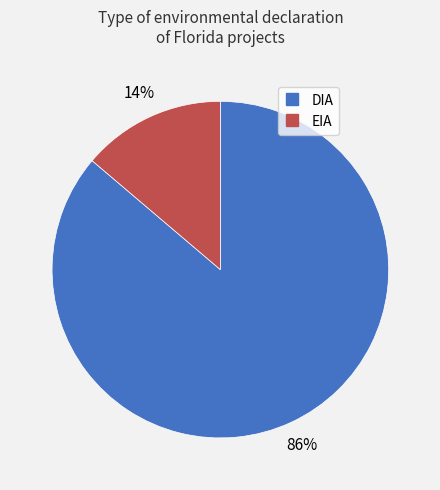

What percentage is the EIA slice, to the nearest percent?

14%